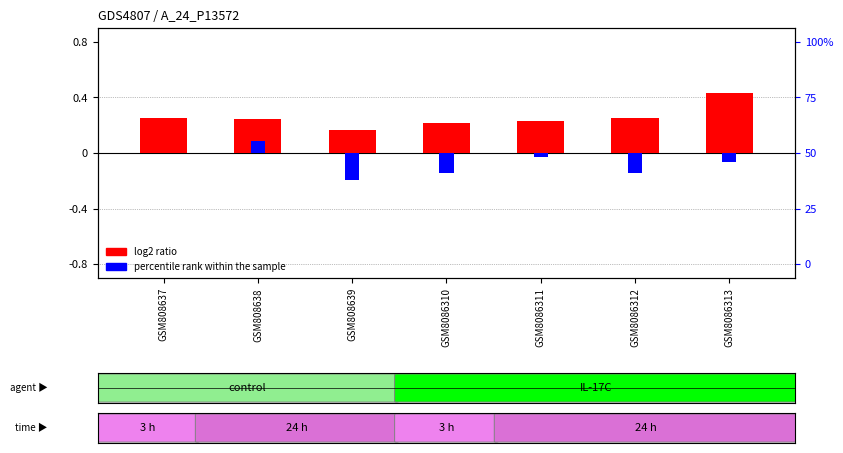

Which series changed the most between GSM808637 and GSM808638?

percentile rank within the sample